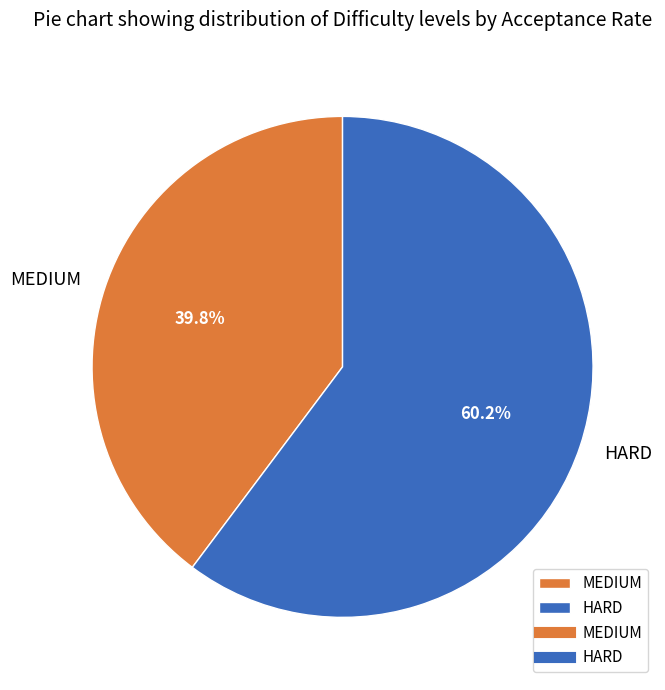

Which has a higher value, HARD or MEDIUM?

HARD